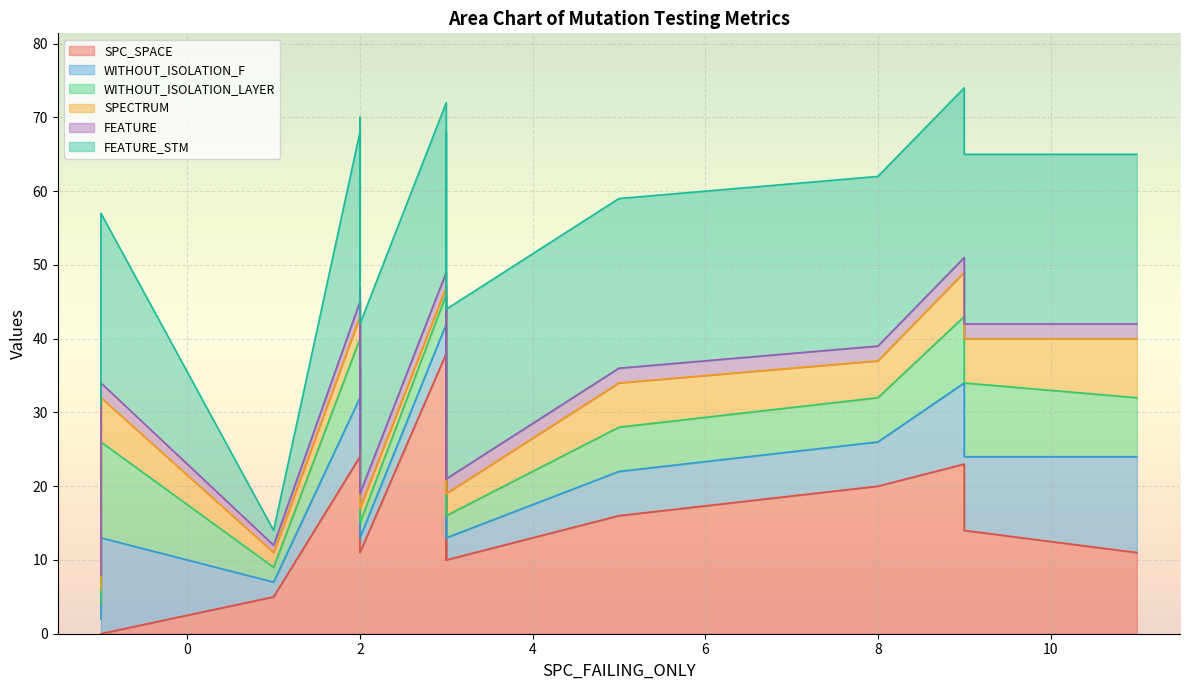

Where is SPC_SPACE nearest to the value 19?

8